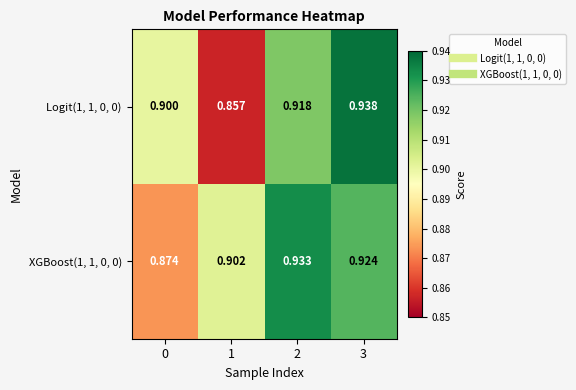

Is the value of XGBoost(1, 1, 0, 0) at 0 greater than the value of Logit(1, 1, 0, 0) at 3?

No